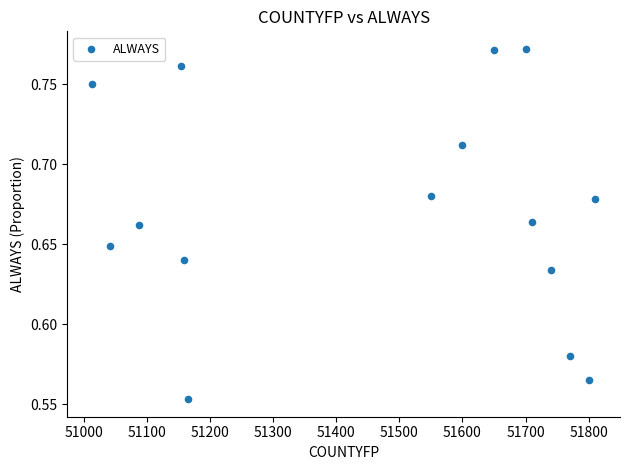

What is the range of X values (max minus min)?

797.0